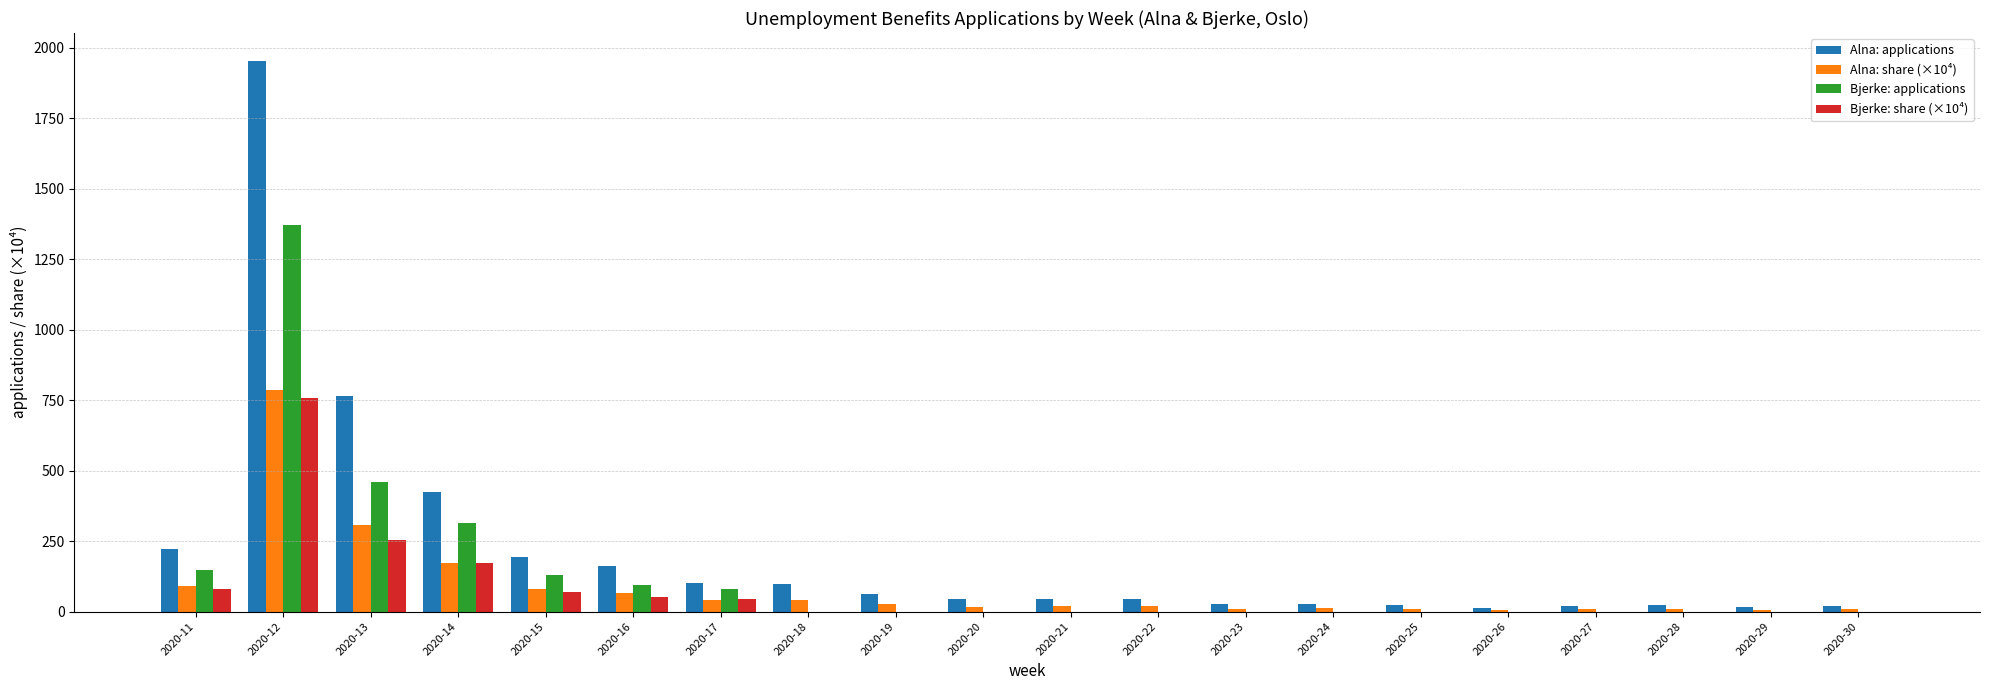

How many series are shown in this chart?

4